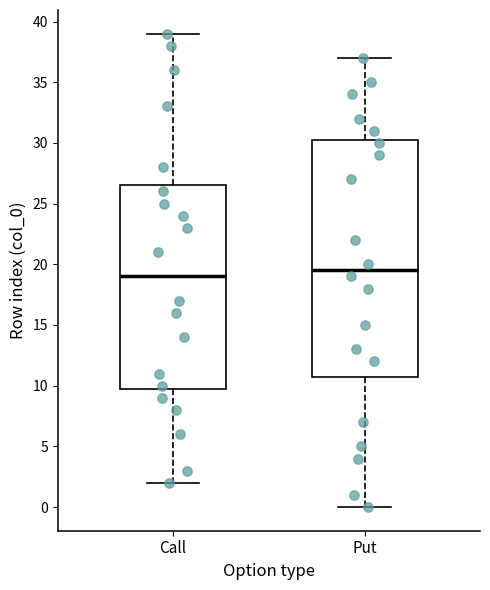

Reading left to right, read every box against the y-axis: the position of its median line, the range the box covers, and the ends of its whiskers. The values are not printed on the chart, so give them approximately, as read against the axis.

Call: median 19.0, box 10.0 to 26.5, whiskers 2.0 to 39.0
Put: median 19.5, box 11.0 to 30.5, whiskers 0.0 to 37.0